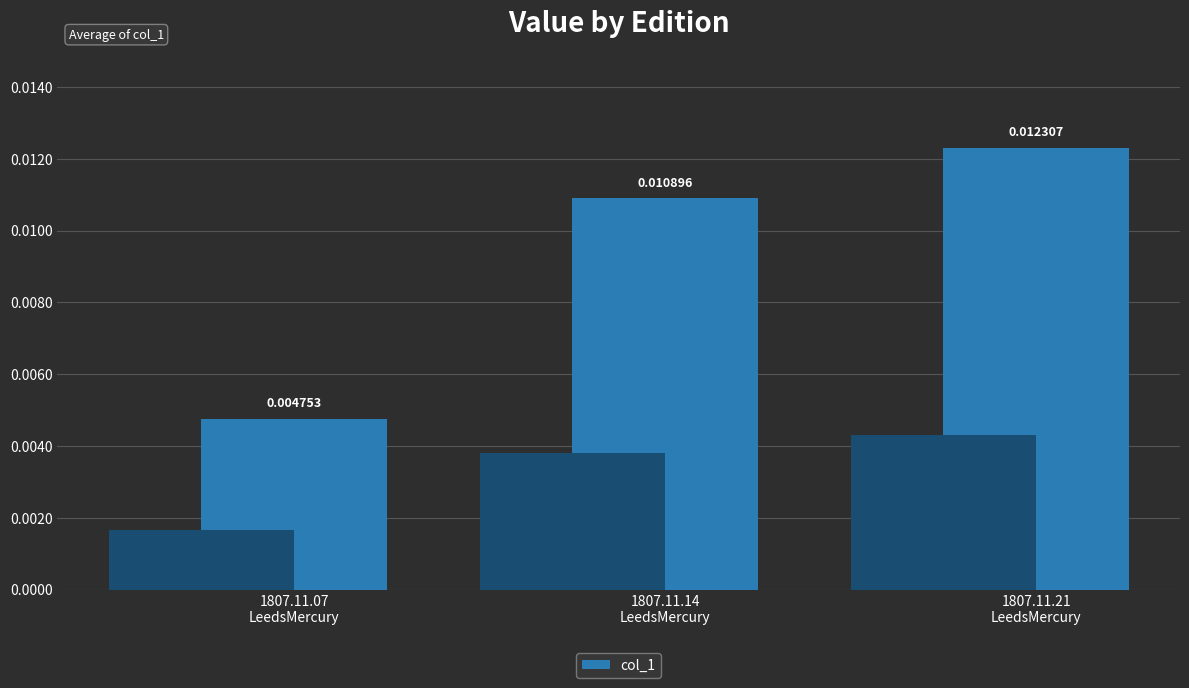

Is it true that the value at 1807.11.21
LeedsMercury is 0.0?

False